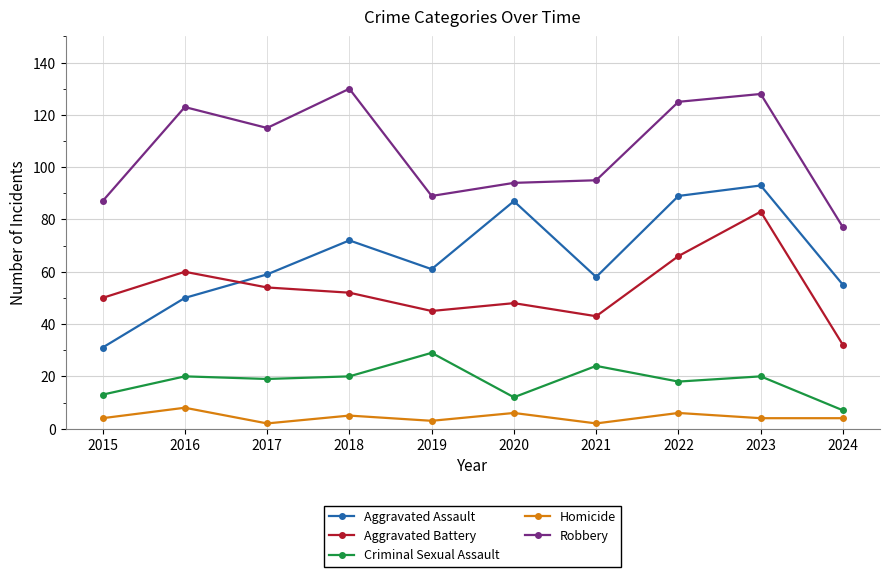

List the series in order of their peak value, lowest first.

Homicide, Criminal Sexual Assault, Aggravated Battery, Aggravated Assault, Robbery